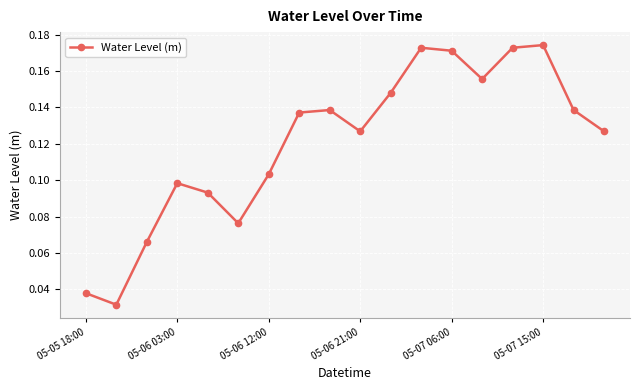

How many points are lower than both their immediate neighbors (excluding endpoints)?

4